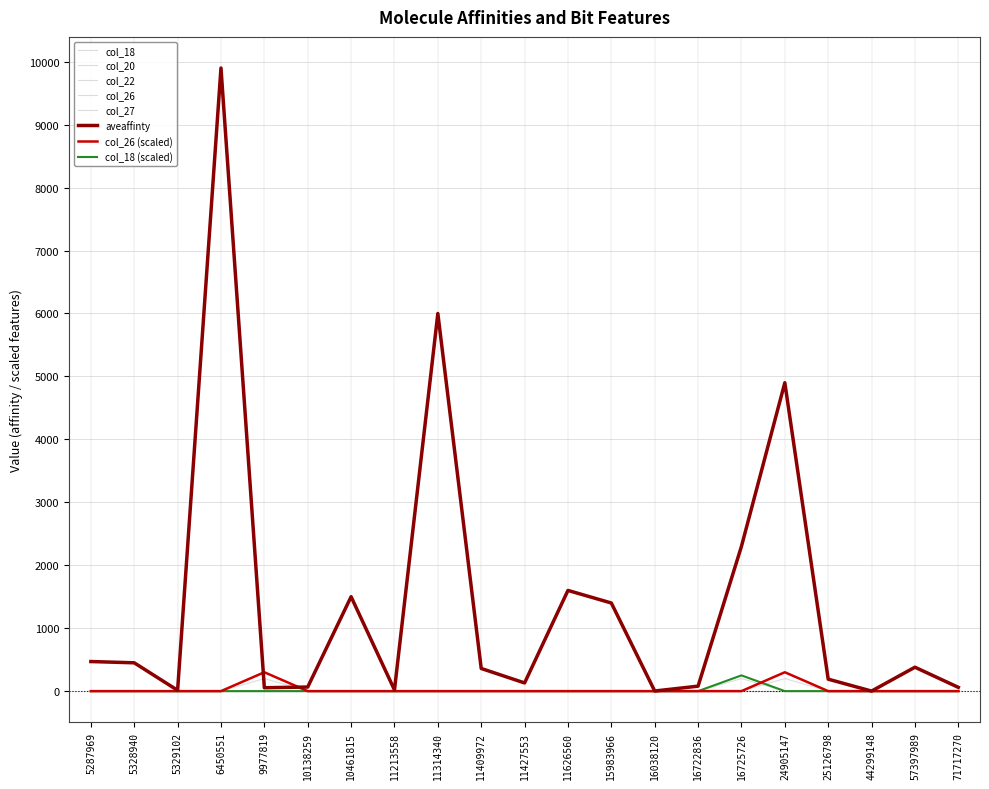

Is this an area chart (filled region under the line)?

No